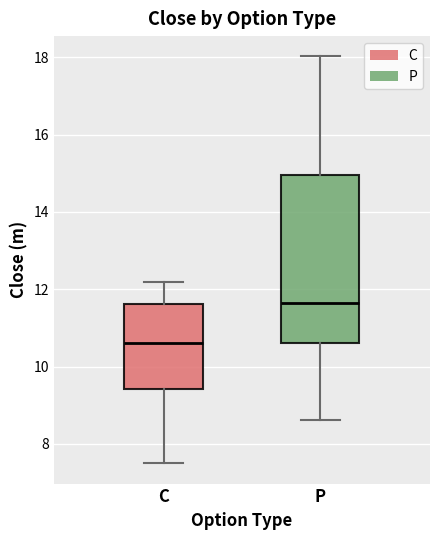

Reading left to right, transcribe this box plot: for each box, give where its median line is, the range the box spans, and where its two whiskers end, as read against the y-axis. The values are not printed on the chart, so give them approximately, as read against the axis.

C: median 10.6, box 9.4 to 11.6, whiskers 7.6 to 12.2
P: median 11.6, box 10.6 to 15.0, whiskers 8.6 to 18.0